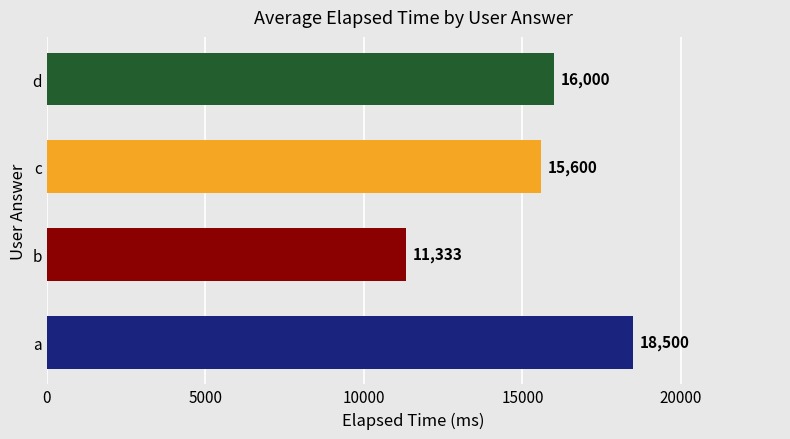

Where is the data nearest to the value 14916?

c